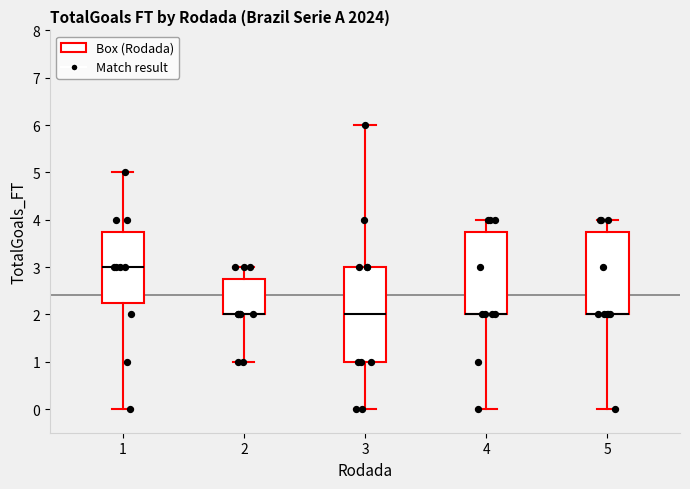

Reading left to right, transcribe this box plot: for each box, give where its median line is, the range the box spans, and where its two whiskers end, as read against the y-axis. The values are not printed on the chart, so give them approximately, as read against the axis.

1: median 3.0, box 2.3 to 3.8, whiskers 0.0 to 5.0
2: median 2.0 (drawn on the box's lower edge), box 2.0 to 2.8, whiskers 1.0 to 3.0
3: median 2.0, box 1.0 to 3.0, whiskers 0.0 to 6.0
4: median 2.0 (drawn on the box's lower edge), box 2.0 to 3.8, whiskers 0.0 to 4.0
5: median 2.0 (drawn on the box's lower edge), box 2.0 to 3.8, whiskers 0.0 to 4.0